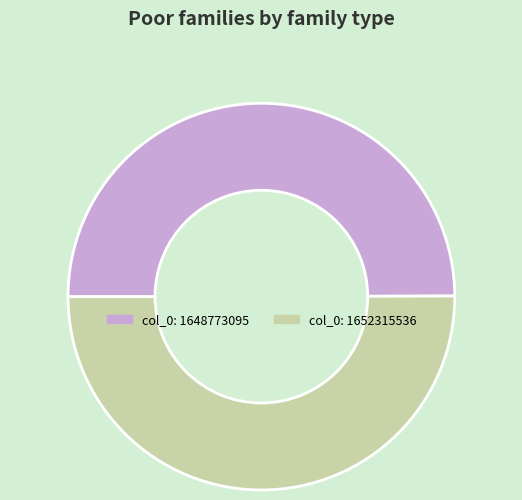

True or false: col_0: 1652315536 accounts for 50% of the total.

True